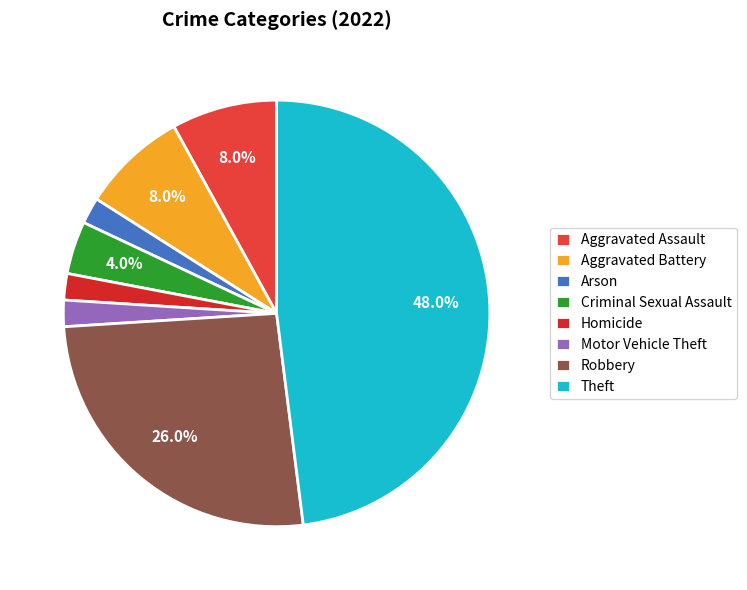

Between Robbery and Arson, which is larger?

Robbery